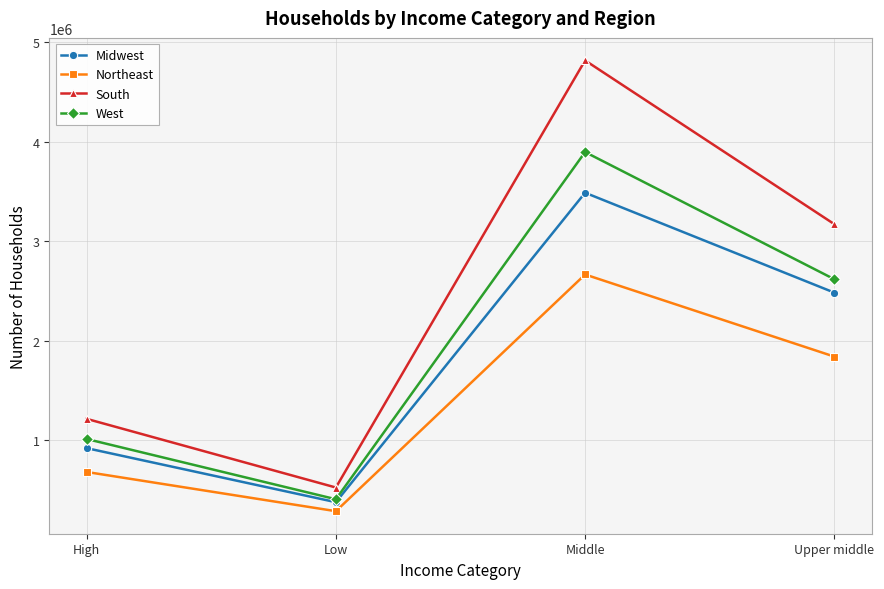

True or false: West has a value of 3760696 at Upper middle.

False